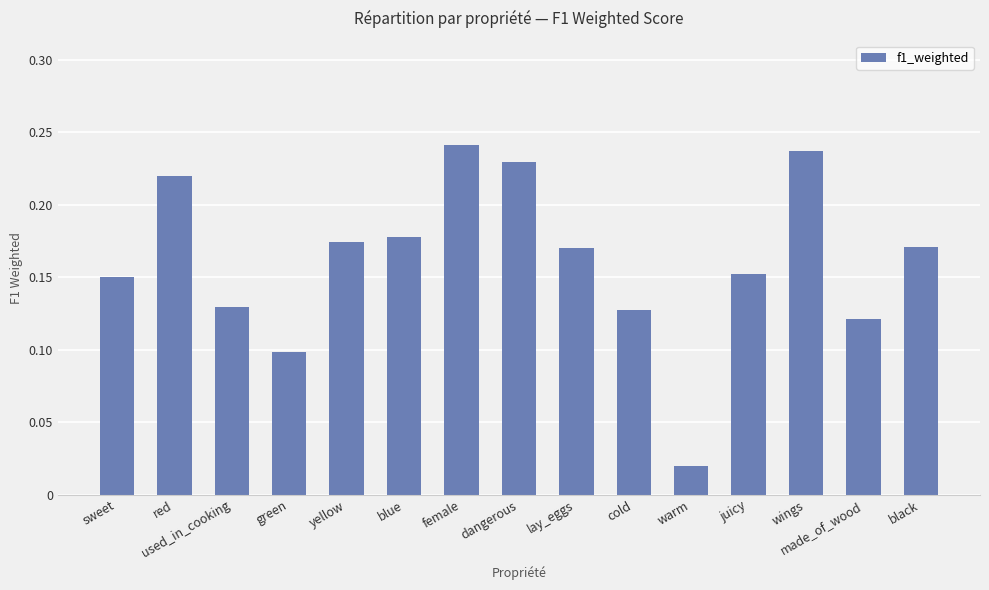

What is the sum of the values at lay_eggs and juicy?

0.3